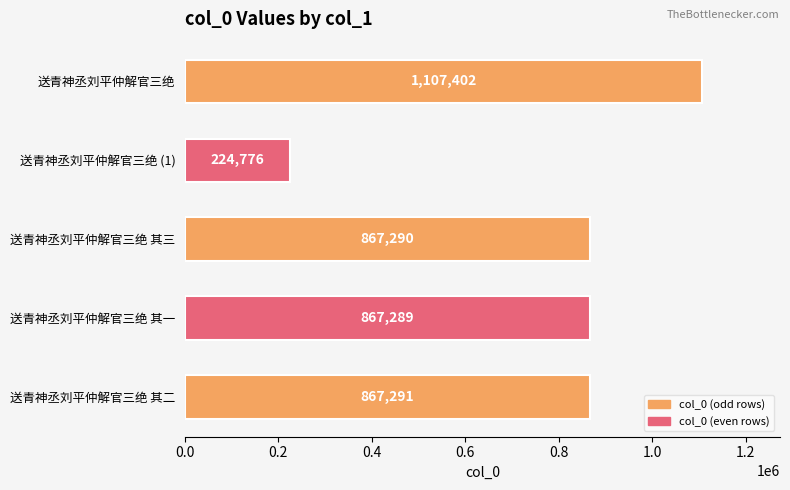

The value at 送青神丞刘平仲解官三绝 其二 is 867291. True or false?

True